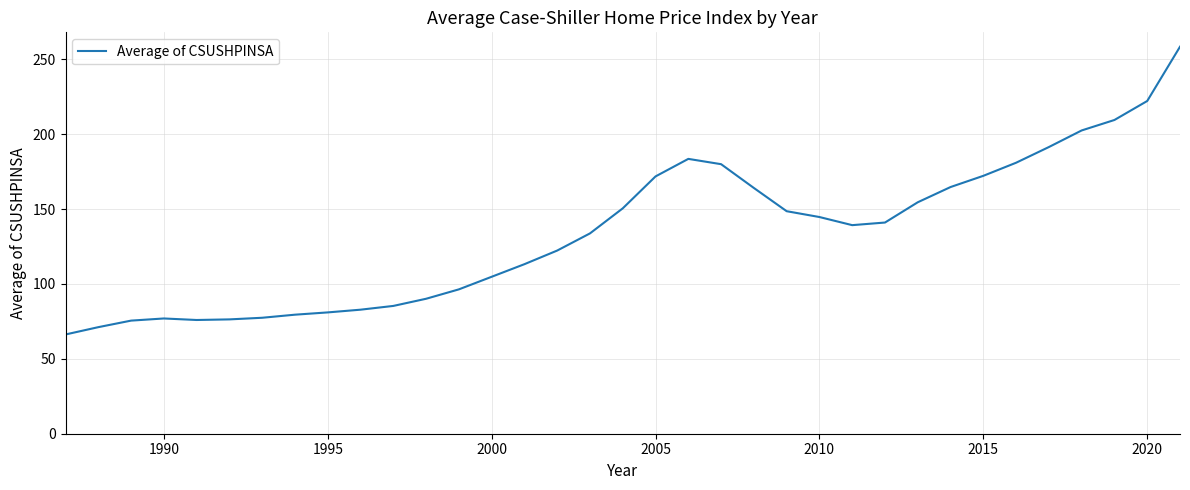

What is the smallest value displayed?

66.3